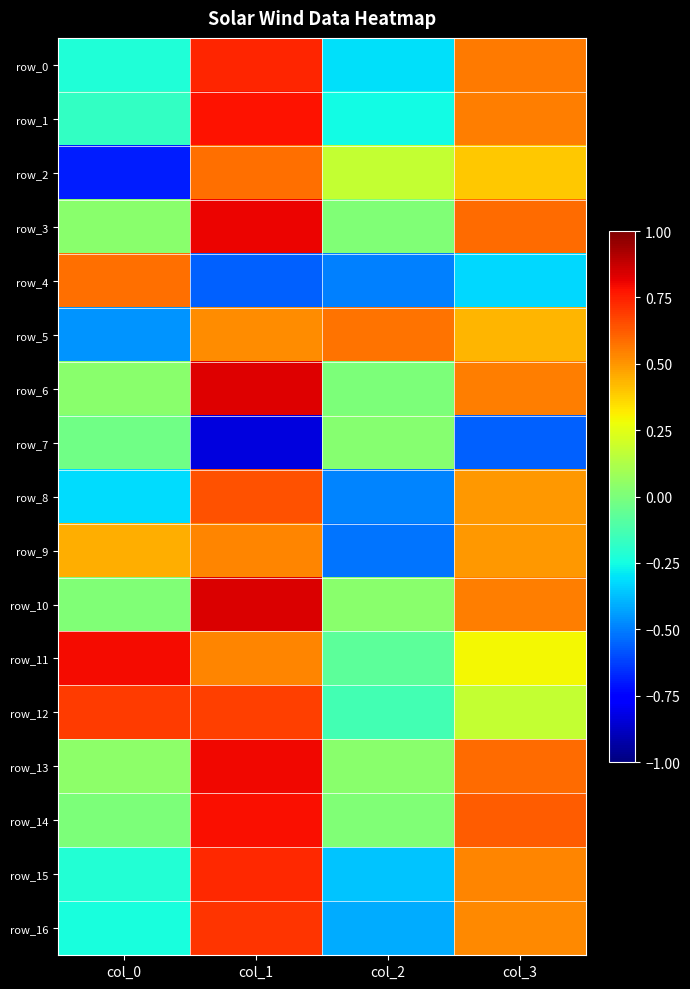

What is the total value across all series at col_3?

6.5